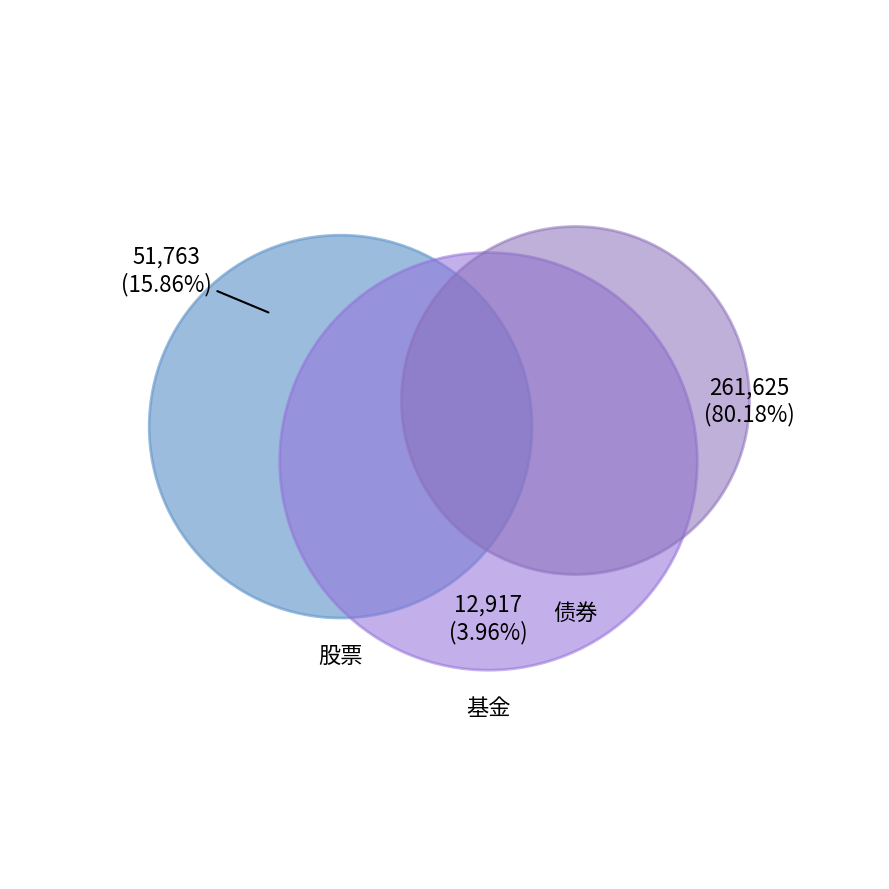

Which slice is the smallest?

基金